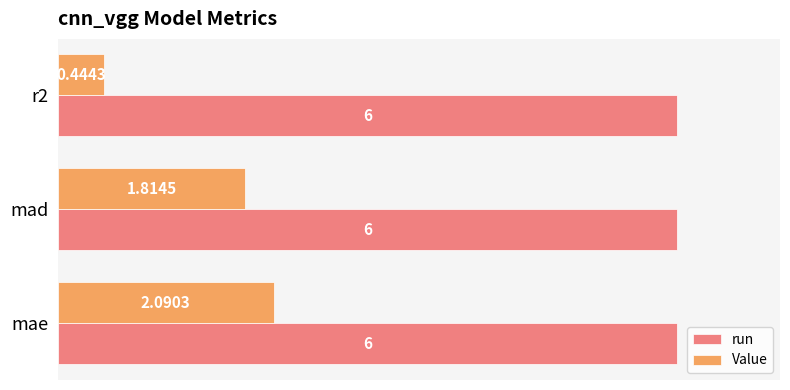

What is the sum of the run values at mae and r2?

12.0